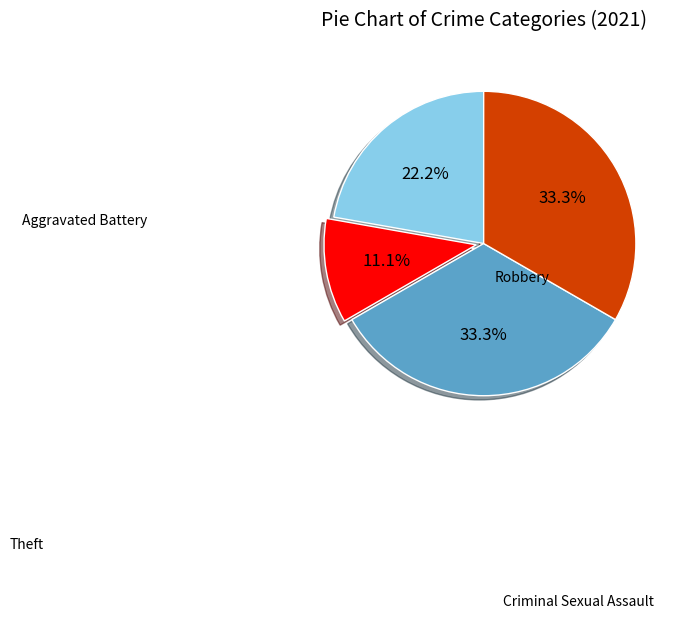

Is there a majority slice in this chart?

No